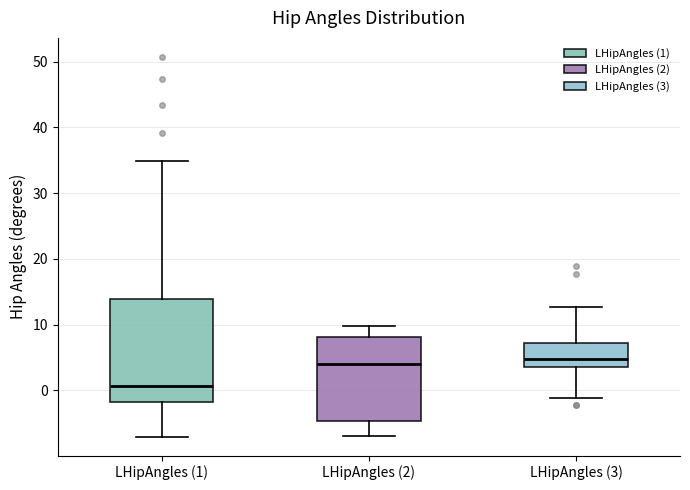

Reading left to right, transcribe this box plot: for each box, give where its median line is, the range the box spans, and where its two whiskers end, as read against the y-axis. The values are not printed on the chart, so give them approximately, as read against the axis.

LHipAngles (1): median 1, box -2 to 14, whiskers -7 to 35
LHipAngles (2): median 4, box -5 to 8, whiskers -7 to 10
LHipAngles (3): median 5, box 4 to 7, whiskers -1 to 13